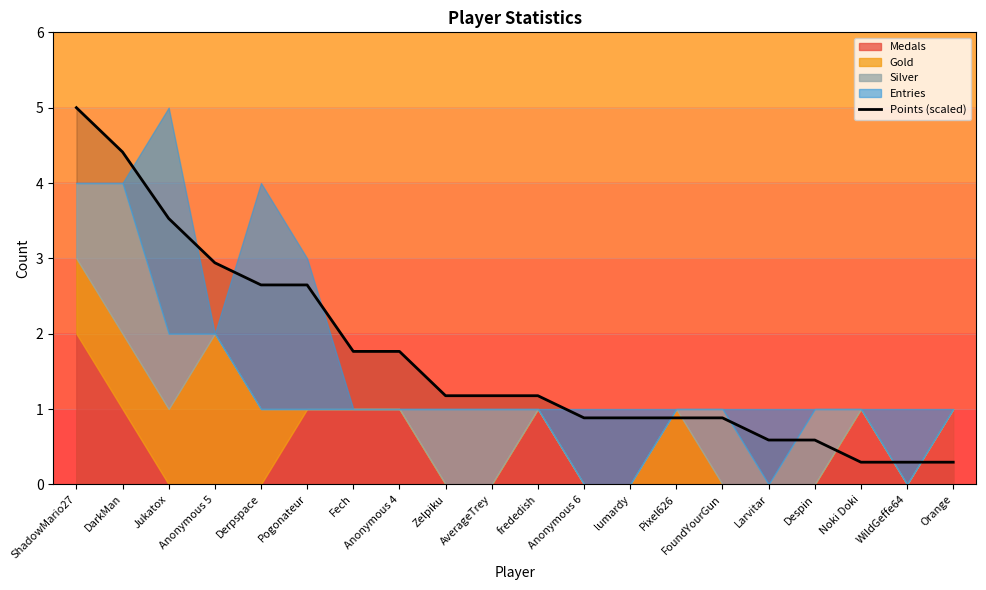

At which category does the chart reach its minimum across all series?

Noki Doki